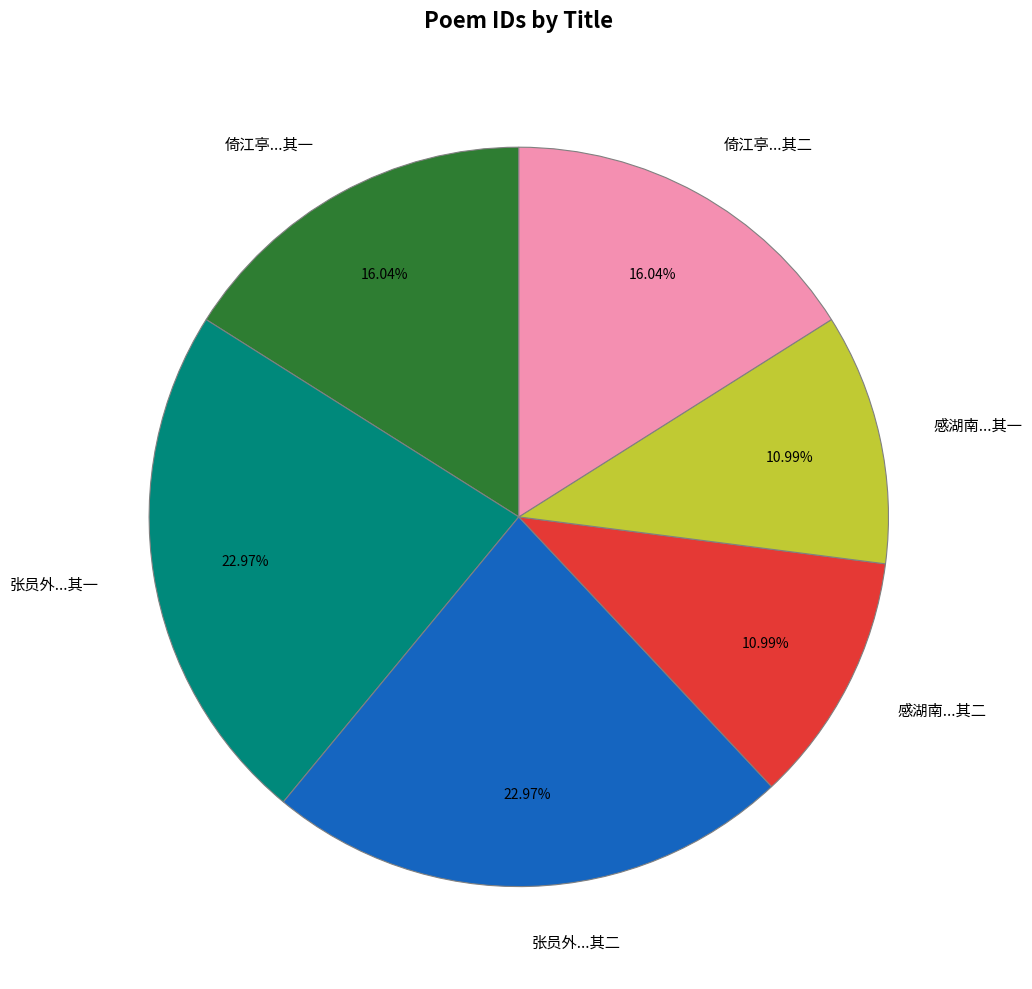

Is there any slice that represents more than half of the pie?

No